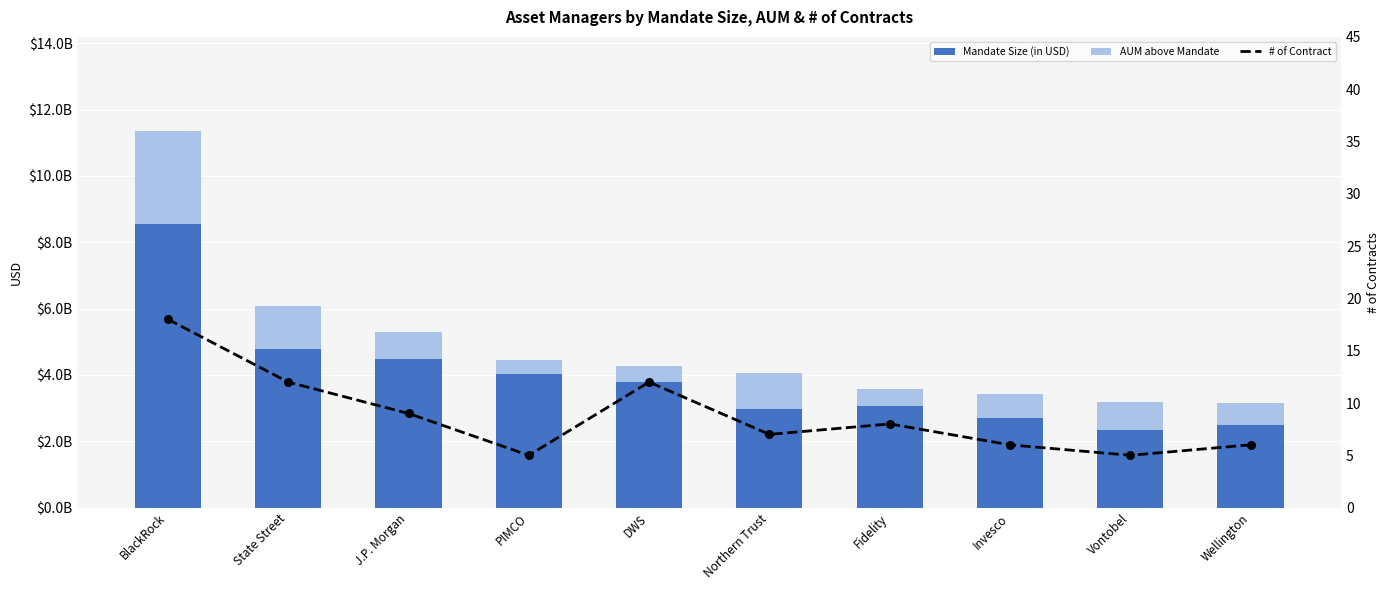

Which series has the widest spread of Y values?

Mandate Size (in USD)